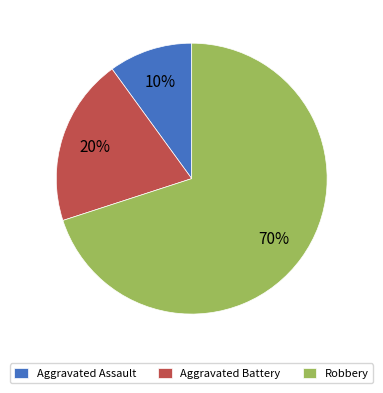

Which category has the smallest portion of the pie?

Aggravated Assault